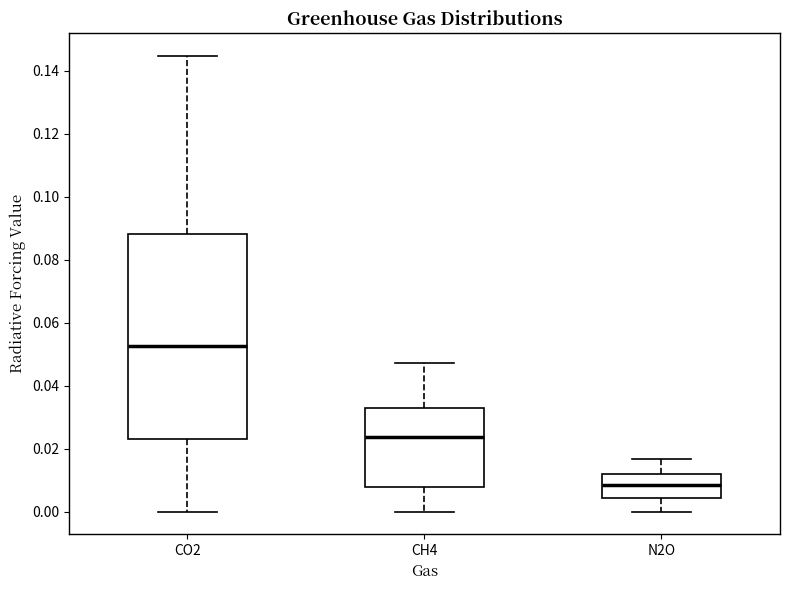

Reading left to right, transcribe this box plot: for each box, give where its median line is, the range the box spans, and where its two whiskers end, as read against the y-axis. The values are not printed on the chart, so give them approximately, as read against the axis.

CO2: median 0.052, box 0.024 to 0.088, whiskers 0.000 to 0.144
CH4: median 0.024, box 0.008 to 0.032, whiskers 0.000 to 0.048
N2O: median 0.008, box 0.004 to 0.012, whiskers 0.000 to 0.016